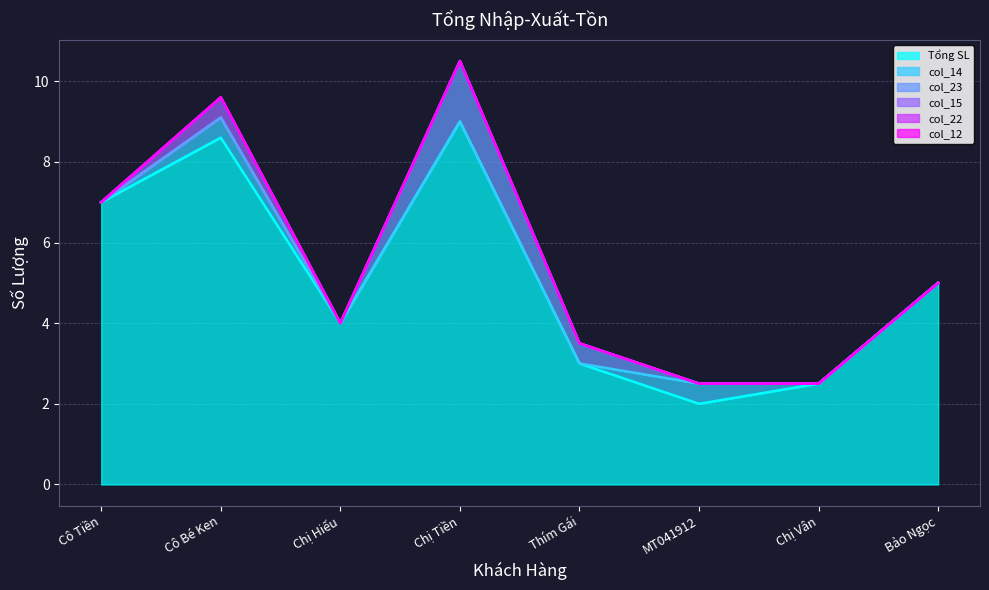

Reading left to right, what are all the values shown in this chart?

Tổng SL: 7.0	8.6	4.0	9.0	3.0	2.0	2.5	5.0
col_14: 0.0	0.5	0.0	0.0	0.0	0.5	0.0	0.0
col_23: 0.0	0.0	0.0	1.5	0.5	0.0	0.0	0.0
col_15: 0.0	0.5	0.0	0.0	0.0	0.0	0.0	0.0
col_22: 0.0	0.0	0.0	0.0	0.0	0.0	0.0	0.0
col_12: 0.0	0.0	0.0	0.0	0.0	0.0	0.0	0.0